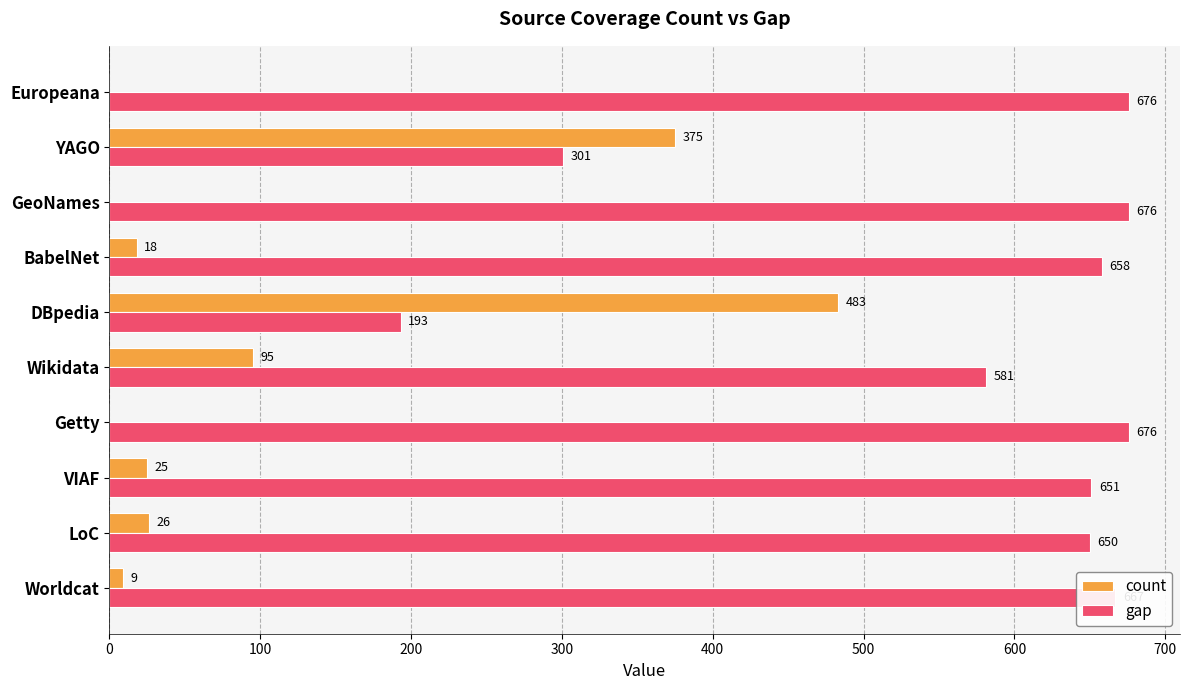

Is the value of gap at VIAF greater than the value of count at Getty?

Yes